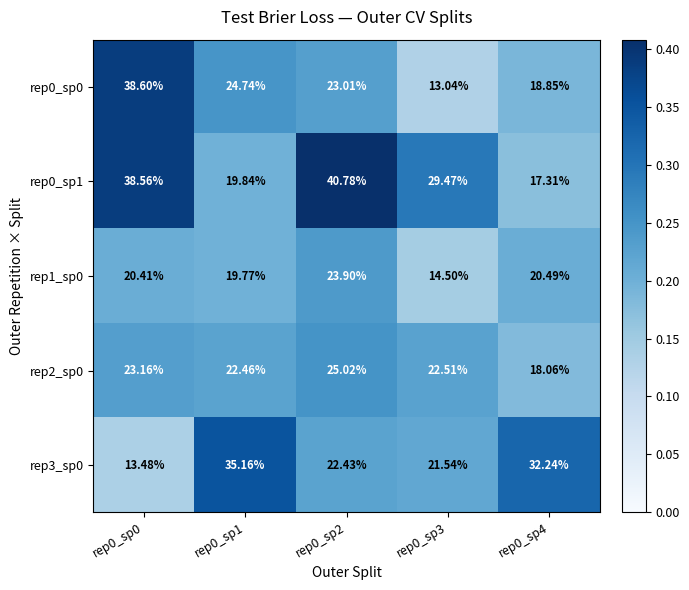

Is the value of rep3_sp0 at rep0_sp1 greater than the value of rep2_sp0 at rep0_sp0?

Yes